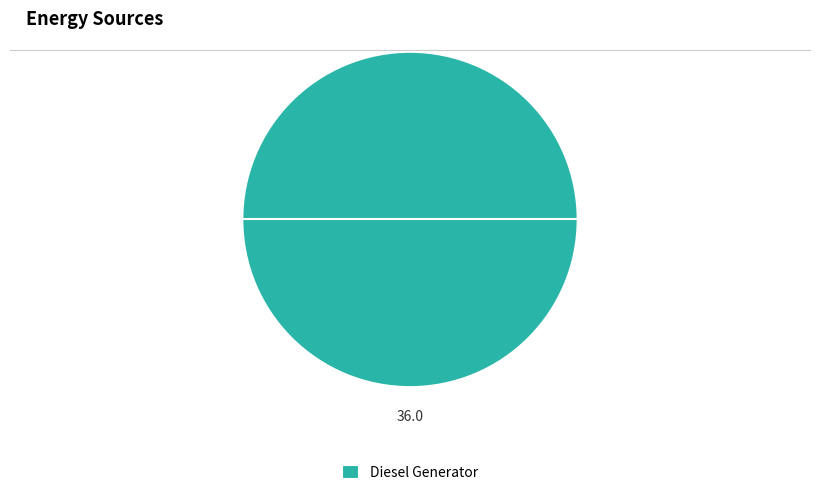

True or false: Diesel Generator accounts for 93% of the total.

False